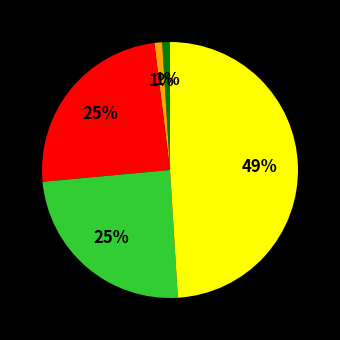

Is there any slice that represents more than half of the pie?

No